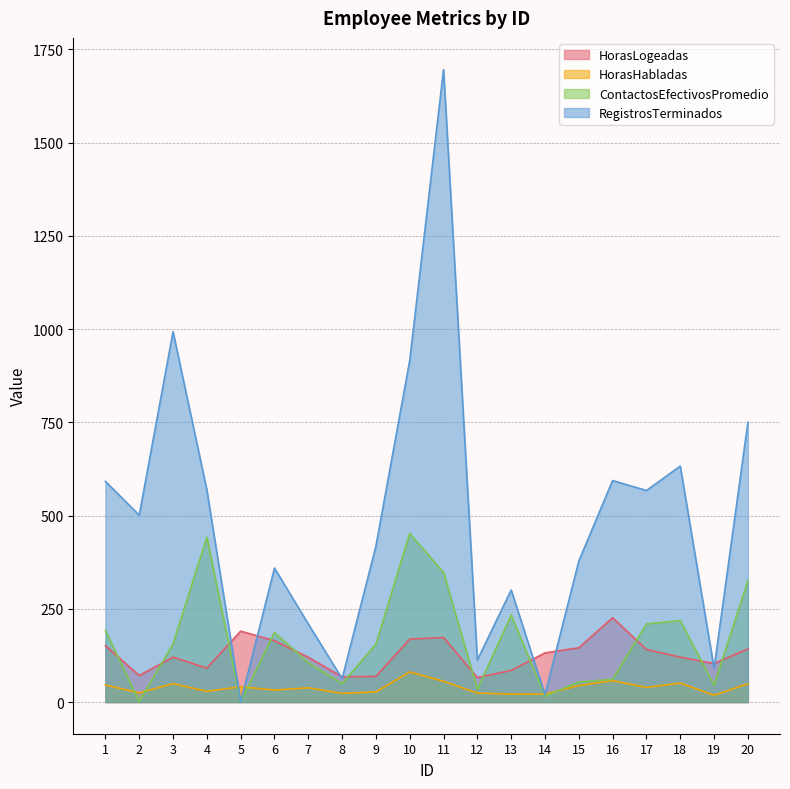

What is the maximum value for HorasHabladas?

80.8